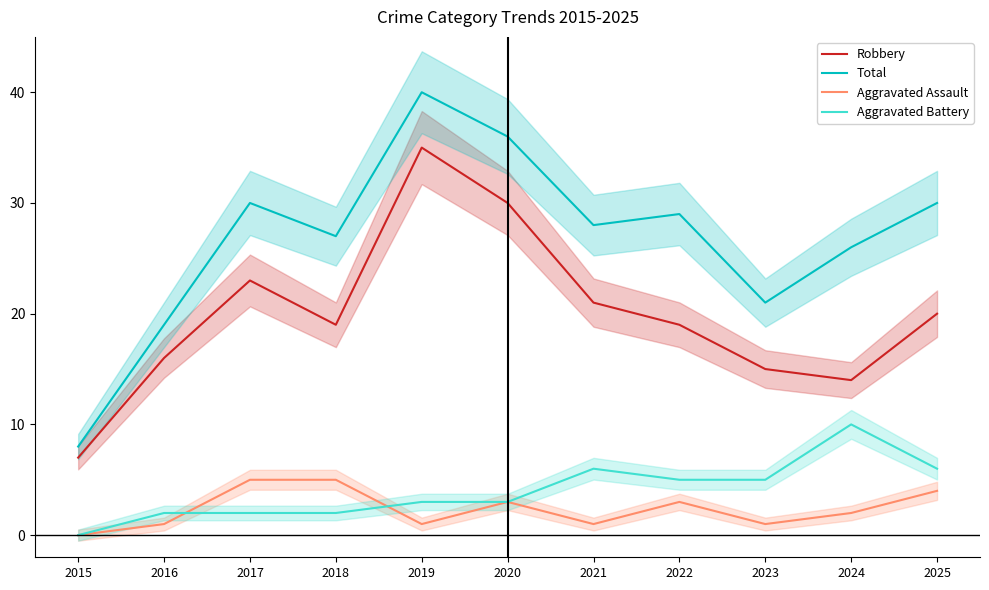

Reading right to left, extract all data points from this chart.

Robbery: 2025=20	2024=14	2023=15	2022=19	2021=21	2020=30	2019=35	2018=19	2017=23	2016=16	2015=7
Total: 2025=30	2024=26	2023=21	2022=29	2021=28	2020=36	2019=40	2018=27	2017=30	2016=19	2015=8
Aggravated Assault: 2025=4	2024=2	2023=1	2022=3	2021=1	2020=3	2019=1	2018=5	2017=5	2016=1	2015=0
Aggravated Battery: 2025=6	2024=10	2023=5	2022=5	2021=6	2020=3	2019=3	2018=2	2017=2	2016=2	2015=0